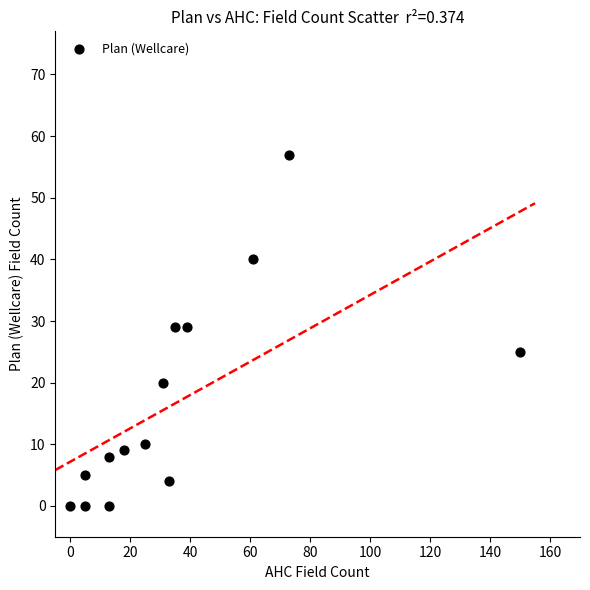

What is the range of X values (max minus min)?

150